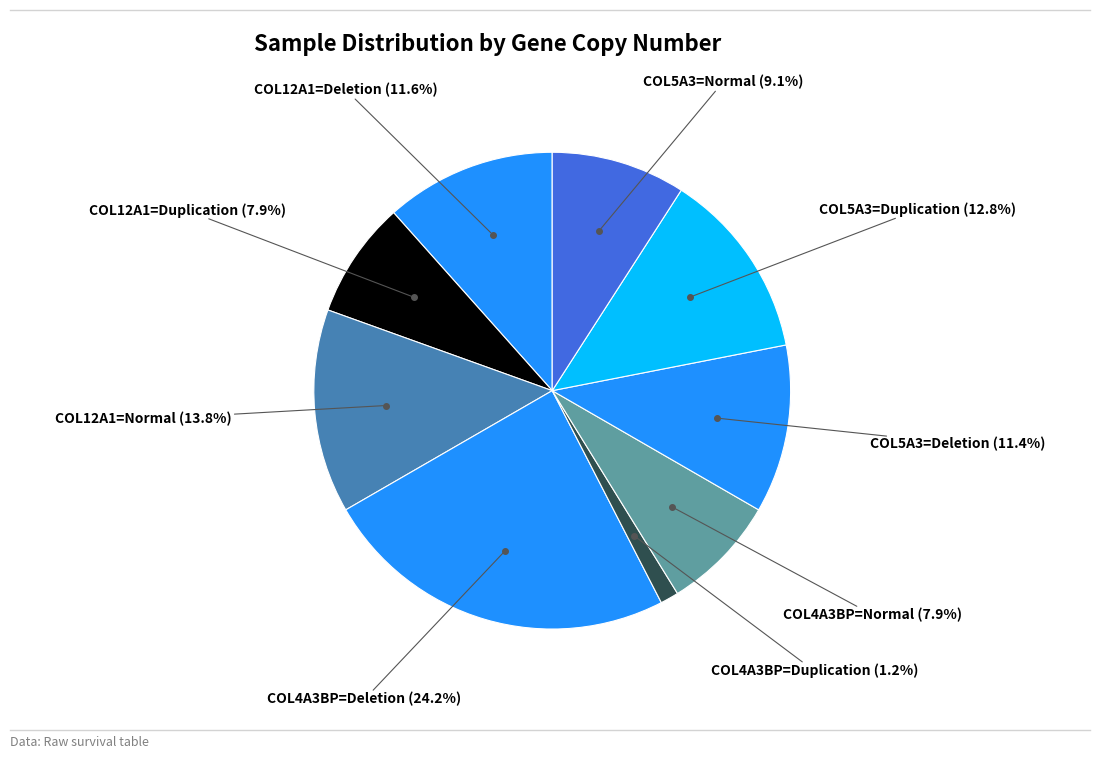

Does any single category account for the majority?

No